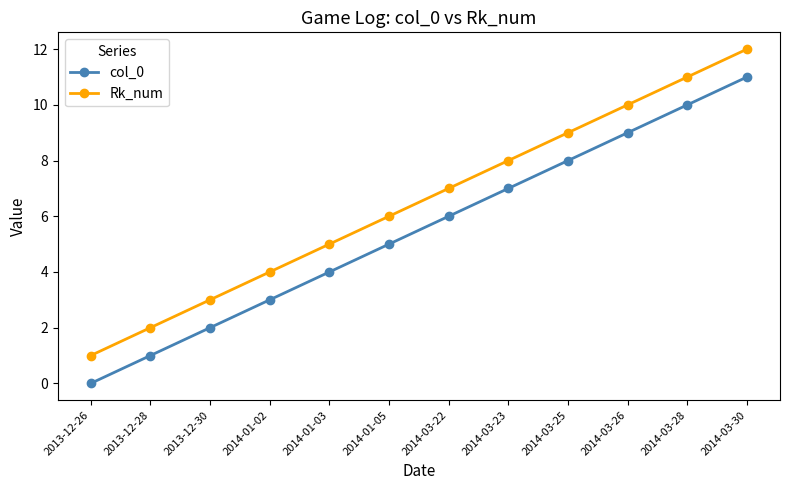

List the labels in order of col_0 value, smallest first.

2013-12-26, 2013-12-28, 2013-12-30, 2014-01-02, 2014-01-03, 2014-01-05, 2014-03-22, 2014-03-23, 2014-03-25, 2014-03-26, 2014-03-28, 2014-03-30